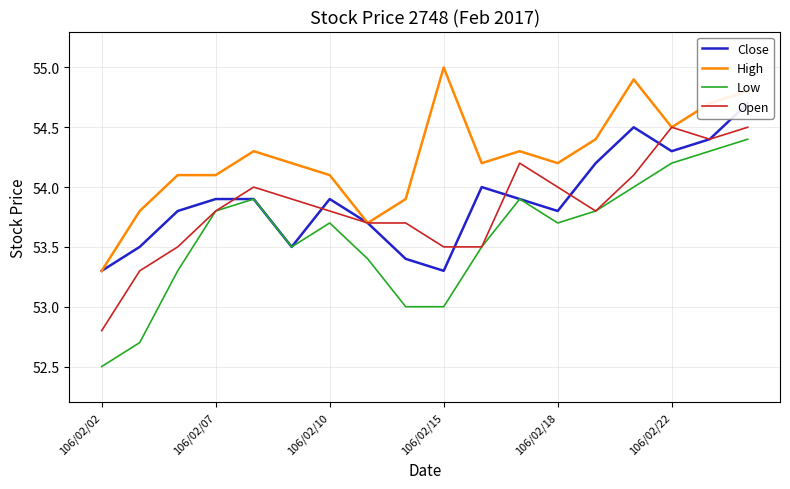

True or false: High and Close cross at least once.

False